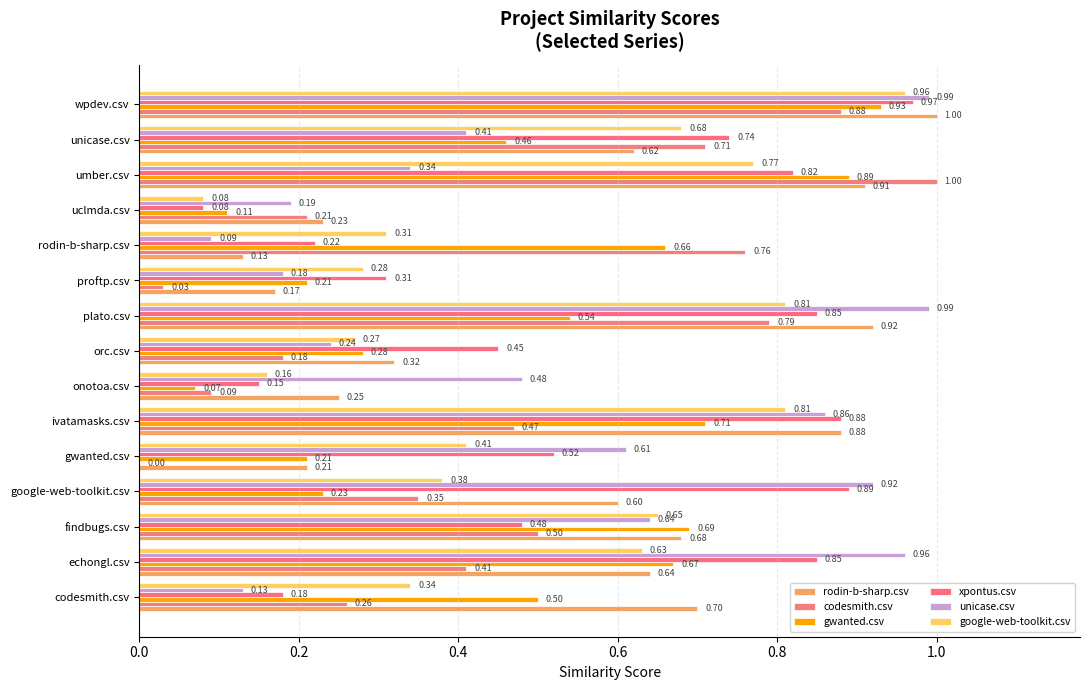

How many series are shown in this chart?

6